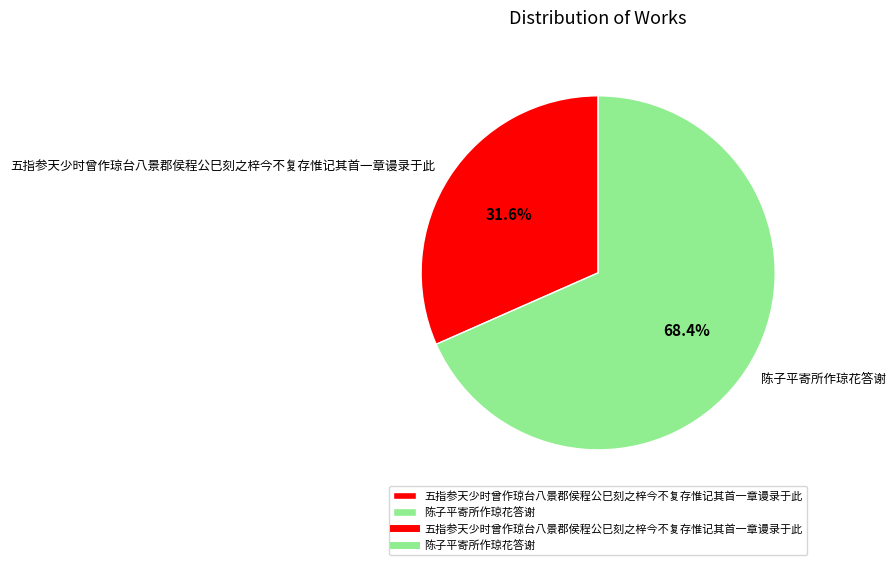

True or false: 陈子平寄所作琼花答谢 accounts for 68% of the total.

True